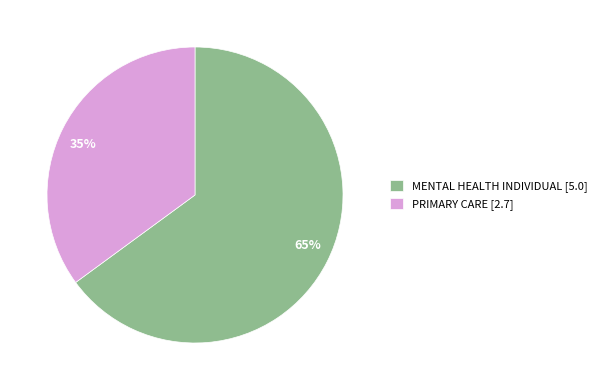

Rank the categories by value from lowest to highest.

PRIMARY CARE, MENTAL HEALTH INDIVIDUAL